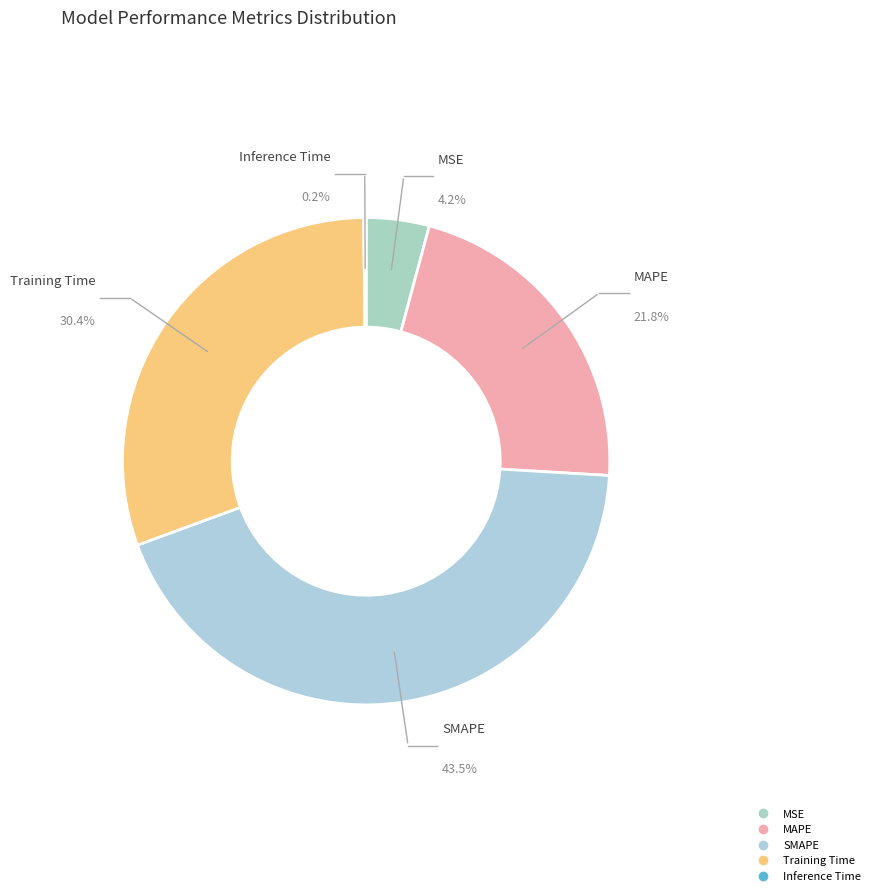

The SMAPE slice represents 35% of the pie. True or false?

False